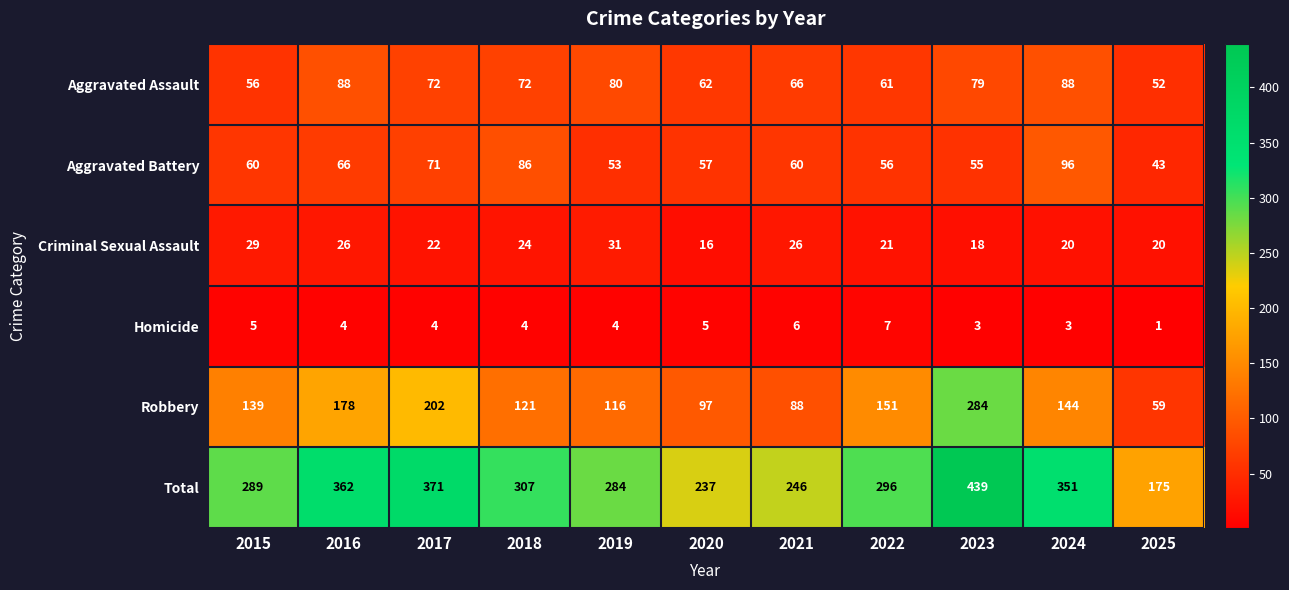

The Aggravated Battery series shows 71 at 2017. True or false?

True